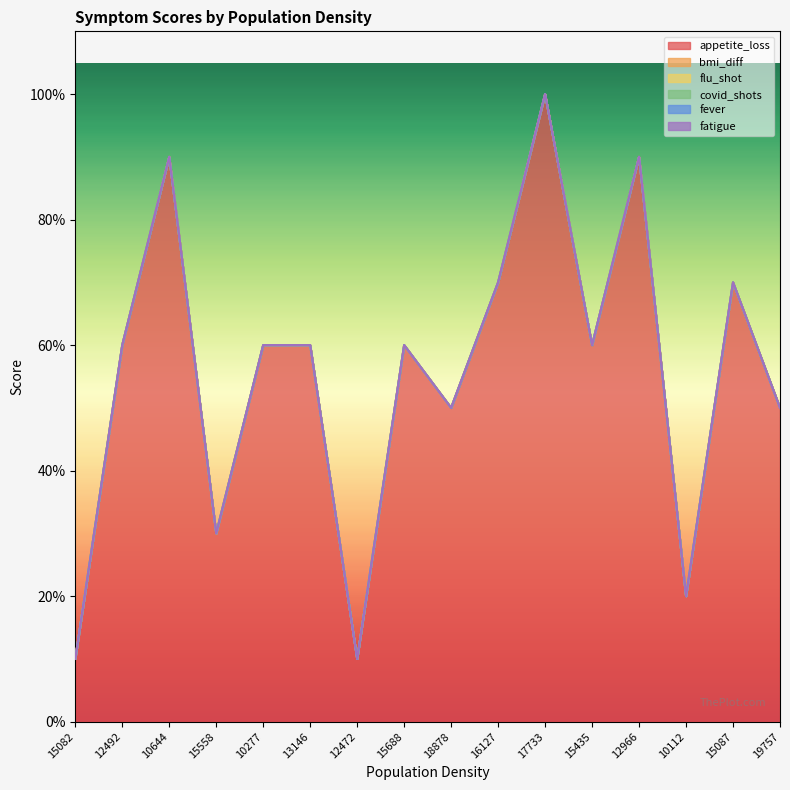

True or false: fever and covid_shots cross at least once.

False